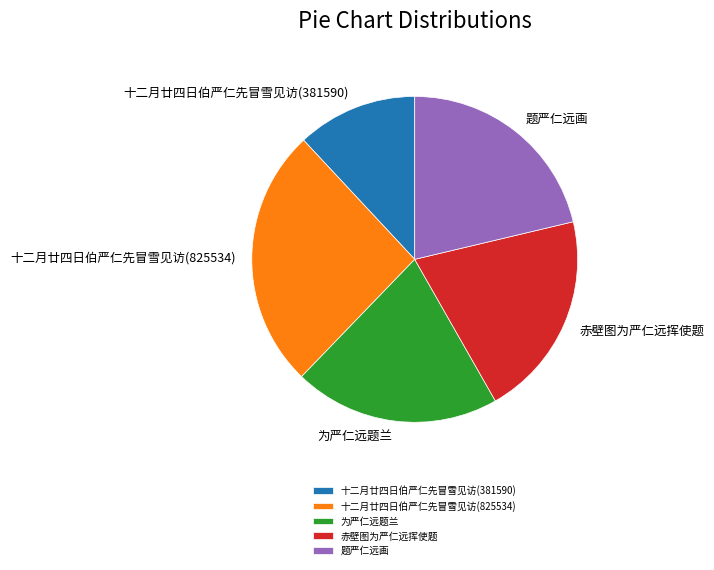

Is there any slice that represents more than half of the pie?

No